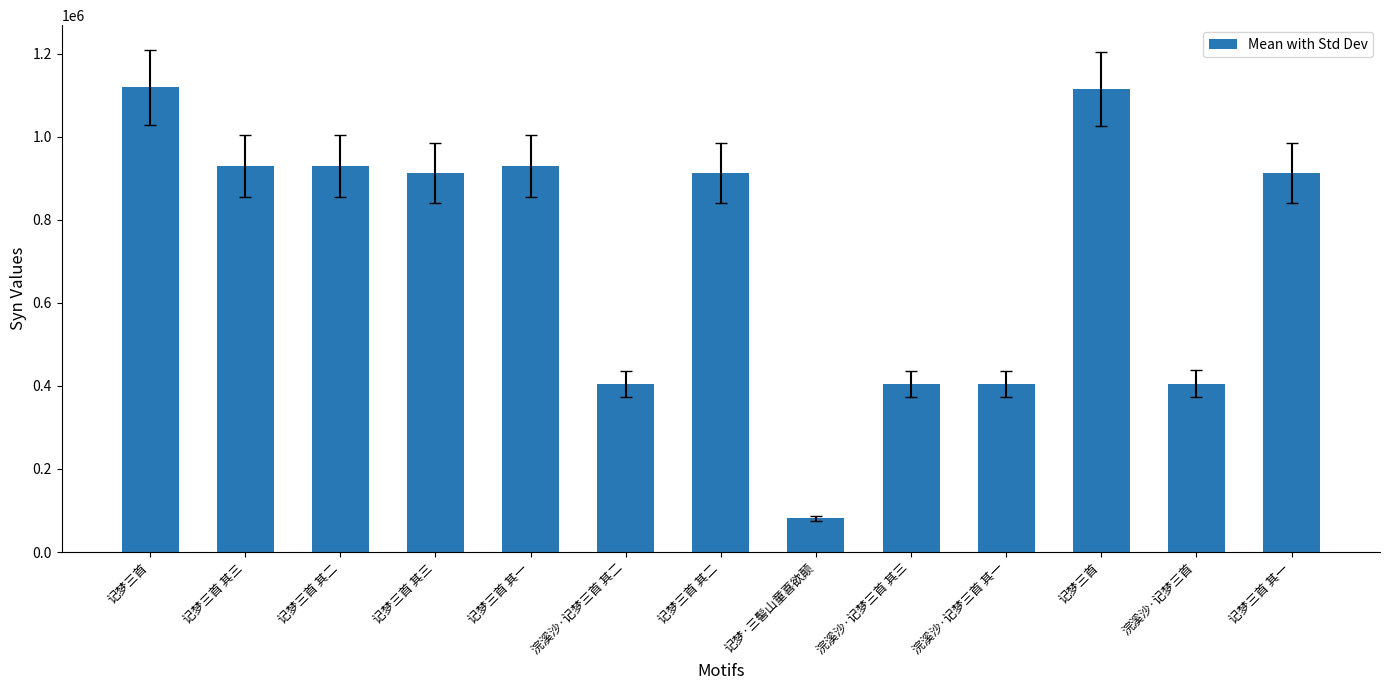

How many bars are there in total?

13